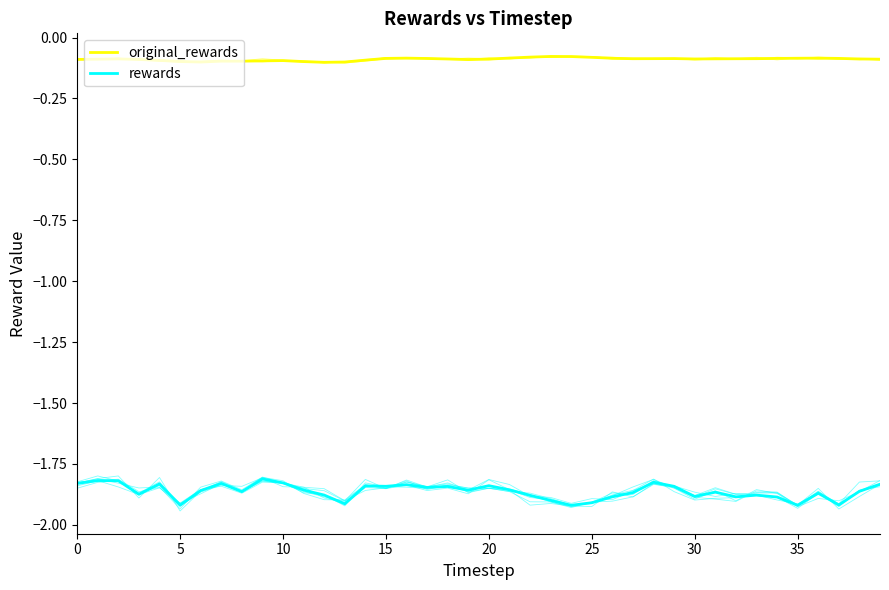

Reading left to right, transcribe all the data shown in this chart.

original_rewards: -0.1	-0.1	-0.1	-0.1	-0.1	-0.1	-0.1	-0.1	-0.1	-0.1	-0.1	-0.1	-0.1	-0.1	-0.1	-0.1	-0.1	-0.1	-0.1	-0.1	-0.1	-0.1	-0.1	-0.1	-0.1	-0.1	-0.1	-0.1	-0.1	-0.1	-0.1	-0.1	-0.1	-0.1	-0.1	-0.1	-0.1	-0.1	-0.1	-0.1
rewards: -1.8	-1.8	-1.8	-1.9	-1.8	-1.9	-1.9	-1.8	-1.9	-1.8	-1.8	-1.9	-1.9	-1.9	-1.8	-1.8	-1.8	-1.8	-1.8	-1.9	-1.8	-1.9	-1.9	-1.9	-1.9	-1.9	-1.9	-1.9	-1.8	-1.8	-1.9	-1.9	-1.9	-1.9	-1.9	-1.9	-1.9	-1.9	-1.9	-1.8